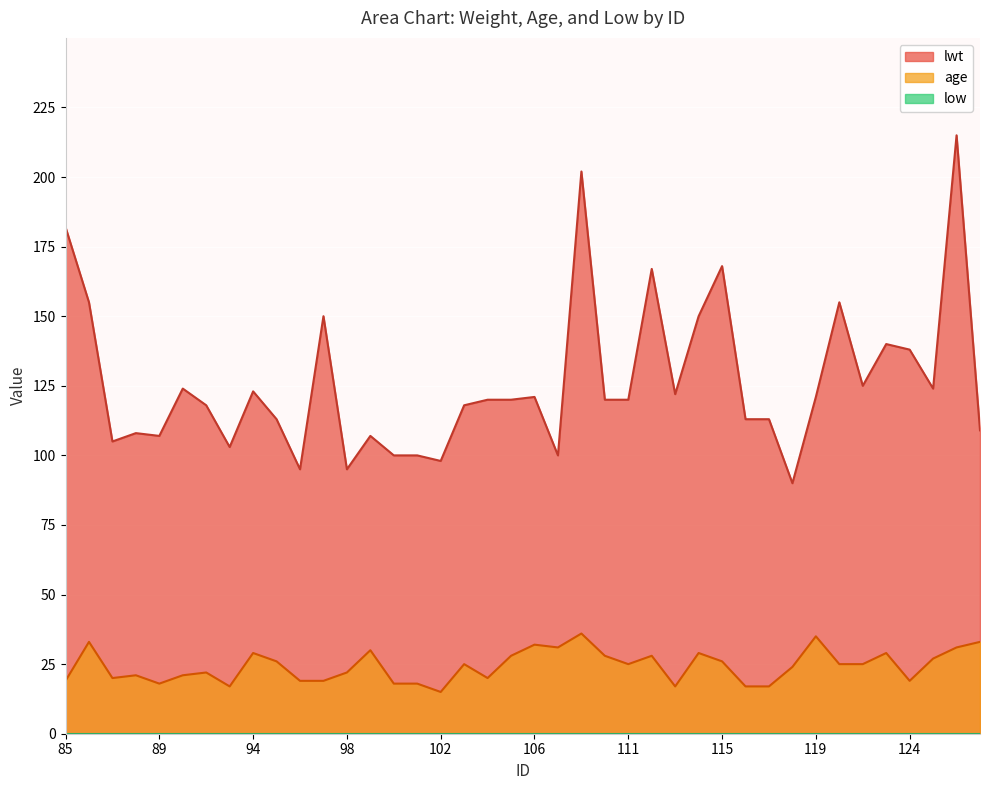

Reading right to left, what are all the values shown in this chart?

lwt: 127=109	126=215	125=124	124=138	123=140	121=125	120=155	119=121	118=90	117=113	116=113	115=168	114=150	113=122	112=167	111=120	109=120	108=202	107=100	106=121	105=120	104=120	103=118	102=98	101=100	100=100	99=107	98=95	97=150	96=95	95=113	94=123	93=103	92=118	91=124	89=107	88=108	87=105	86=155	85=182
age: 127=33	126=31	125=27	124=19	123=29	121=25	120=25	119=35	118=24	117=17	116=17	115=26	114=29	113=17	112=28	111=25	109=28	108=36	107=31	106=32	105=28	104=20	103=25	102=15	101=18	100=18	99=30	98=22	97=19	96=19	95=26	94=29	93=17	92=22	91=21	89=18	88=21	87=20	86=33	85=19